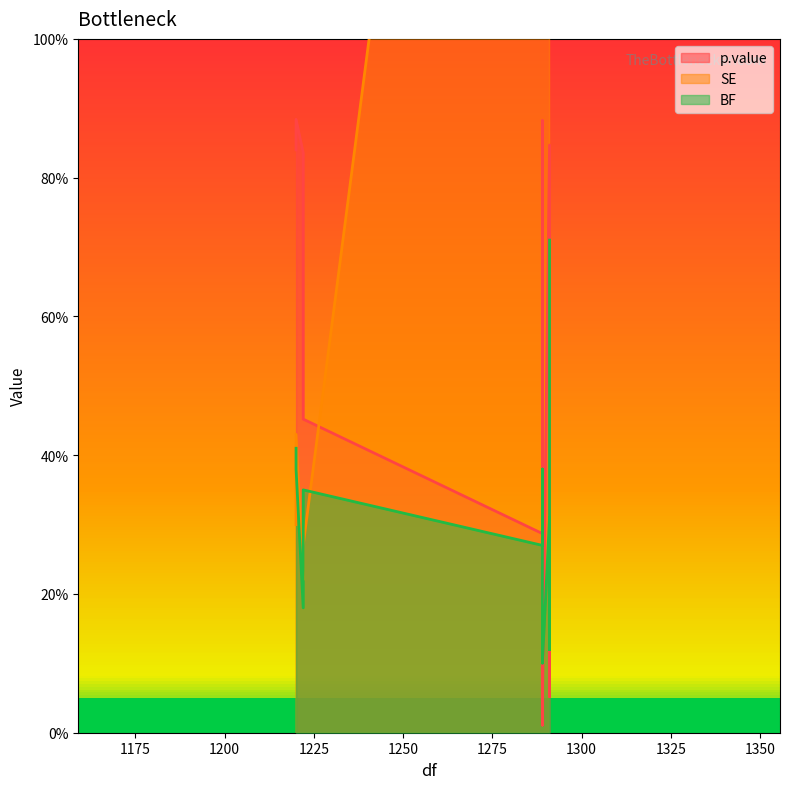

Reading left to right, what are all the values shown in this chart?

p.value: 1291=0.1	1291=0.7	1291=0.3	1222=0.8	1291=0.1	1291=0.5	1291=0.8	1222=0.5	1289=0.3	1289=0.9	1289=0.0	1220=0.9	1289=0.0	1289=0.2	1289=0.0	1220=0.8
SE: 1291=1.5	1291=1.2	1291=1.2	1222=0.2	1291=1.9	1291=1.4	1291=1.4	1222=0.3	1289=2.9	1289=2.3	1289=2.3	1220=0.4	1289=2.0	1289=1.6	1289=1.6	1220=0.3
BF: 1291=0.1	1291=0.2	1291=0.7	1222=0.2	1291=0.1	1291=0.1	1291=0.3	1222=0.3	1289=0.3	1289=0.4	1289=0.1	1220=0.4	1289=0.1	1289=0.1	1289=0.1	1220=0.4